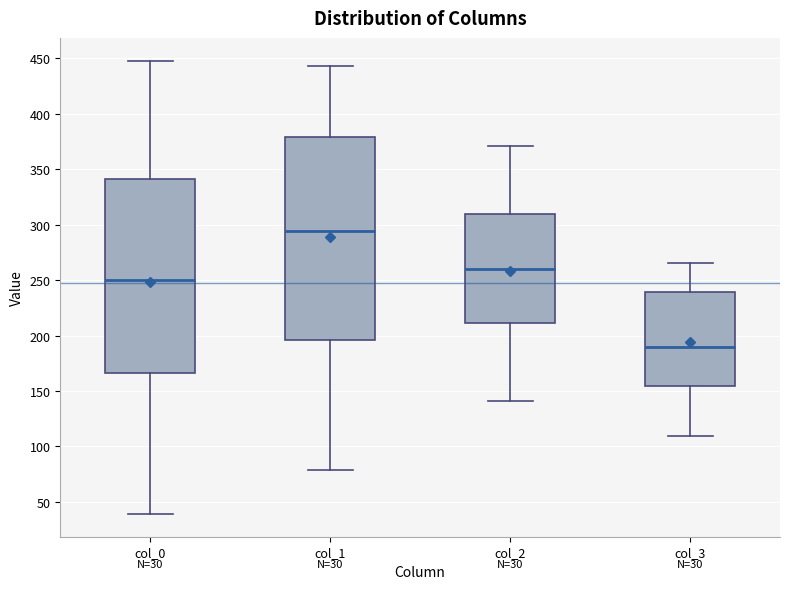

Comparing the boxes themselves (not the whiskers), which one is the tallest?

col_1